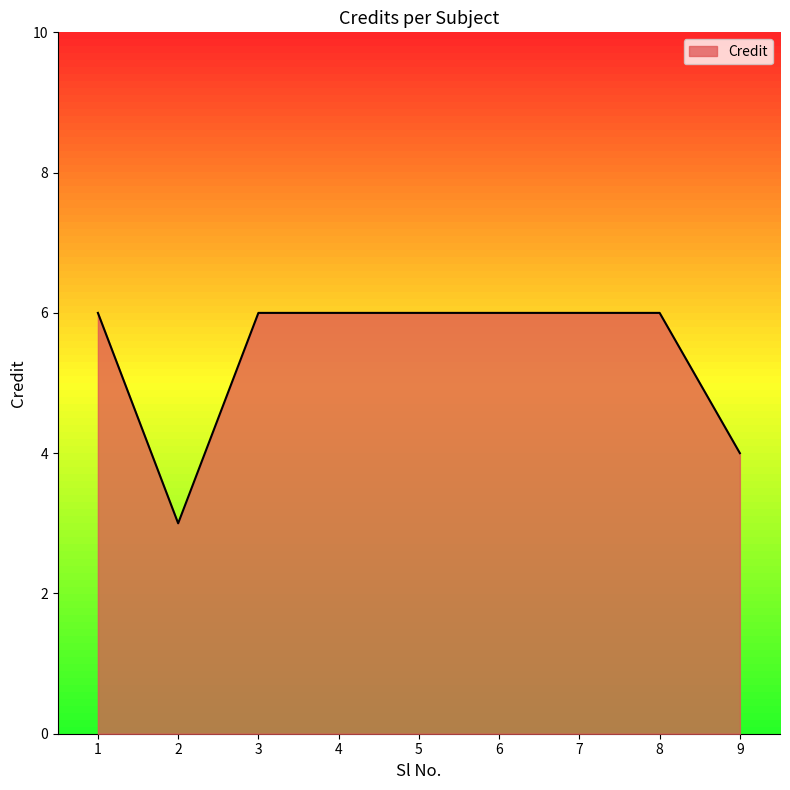

Reading right to left, what are all the values shown in this chart?

9=4	8=6	7=6	6=6	5=6	4=6	3=6	2=3	1=6